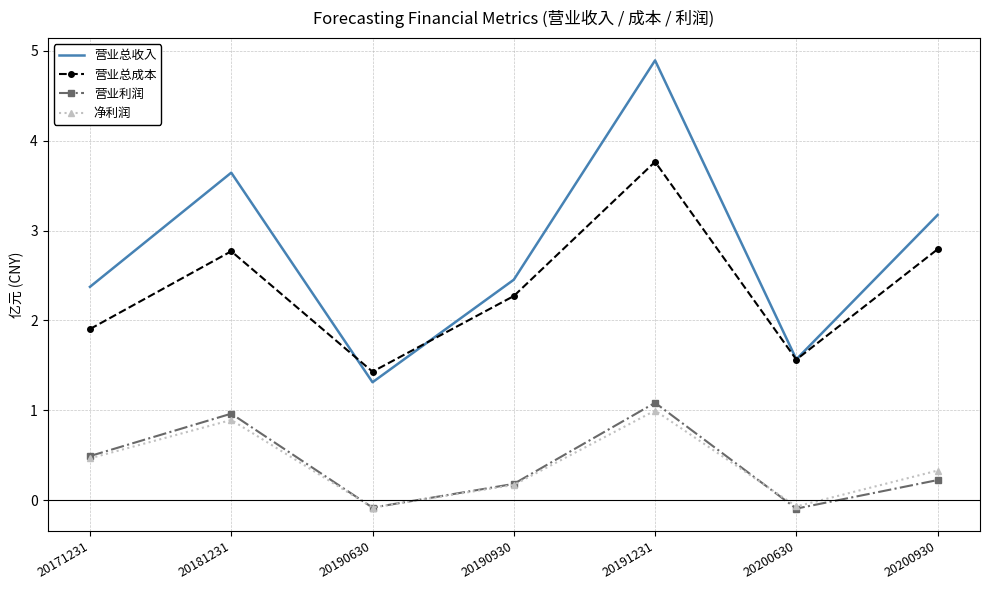

True or false: 净利润 and 营业总成本 intersect in this chart.

False